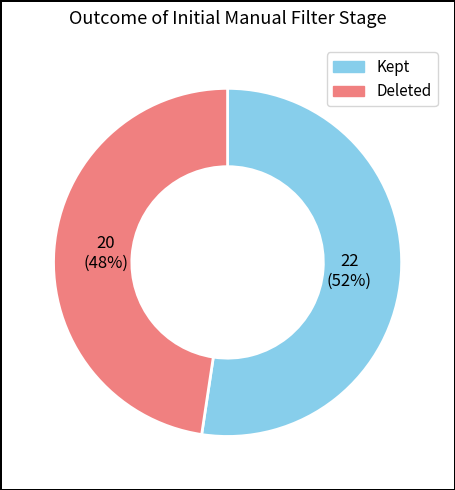

How many slices are in this pie chart?

2